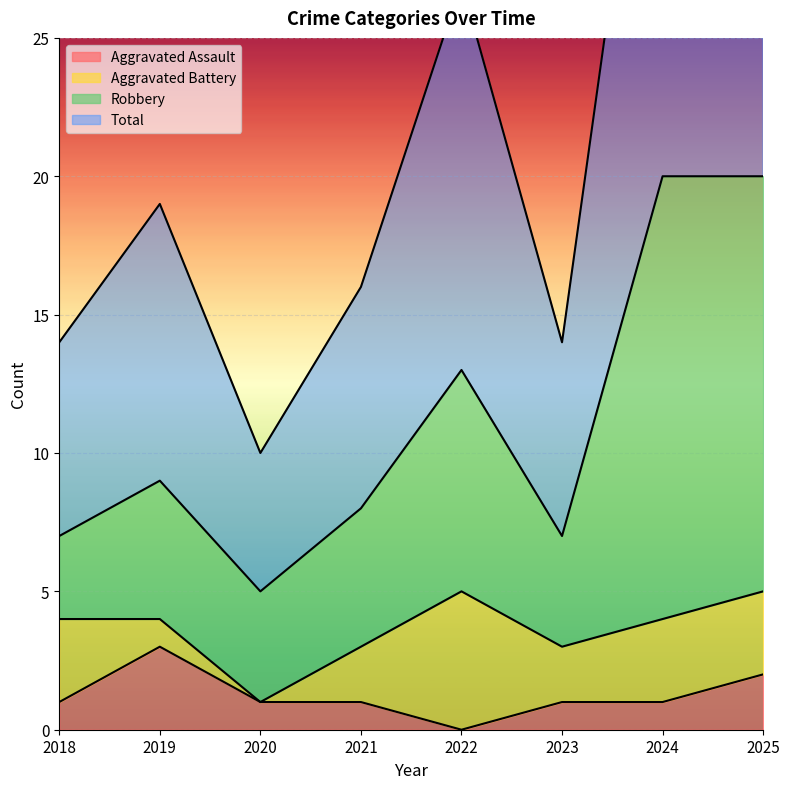

Is it true that Aggravated Assault equals 1 at 2018?

True